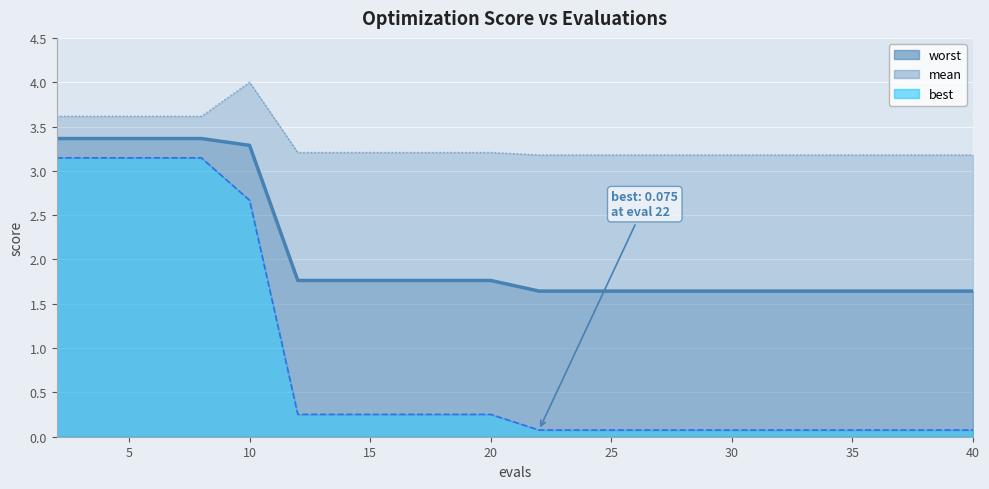

What is the difference between the maximum and minimum values?

1.7